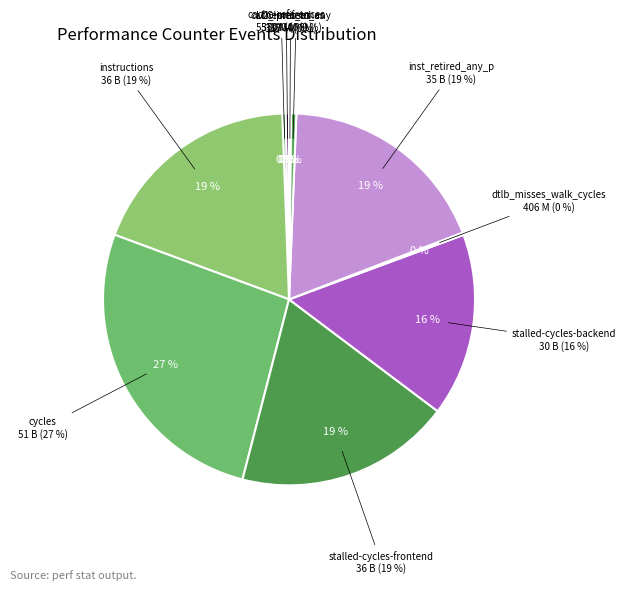

Which category has the biggest portion of the pie?

cycles